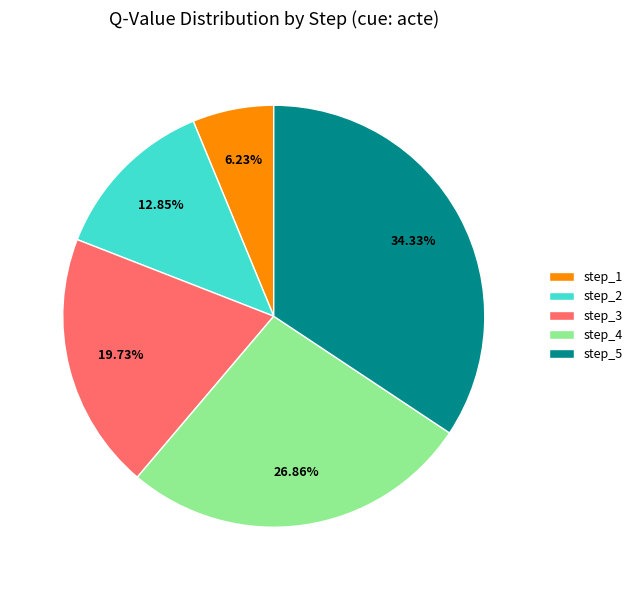

Do step_2 and step_1 together represent more than half of the pie?

No